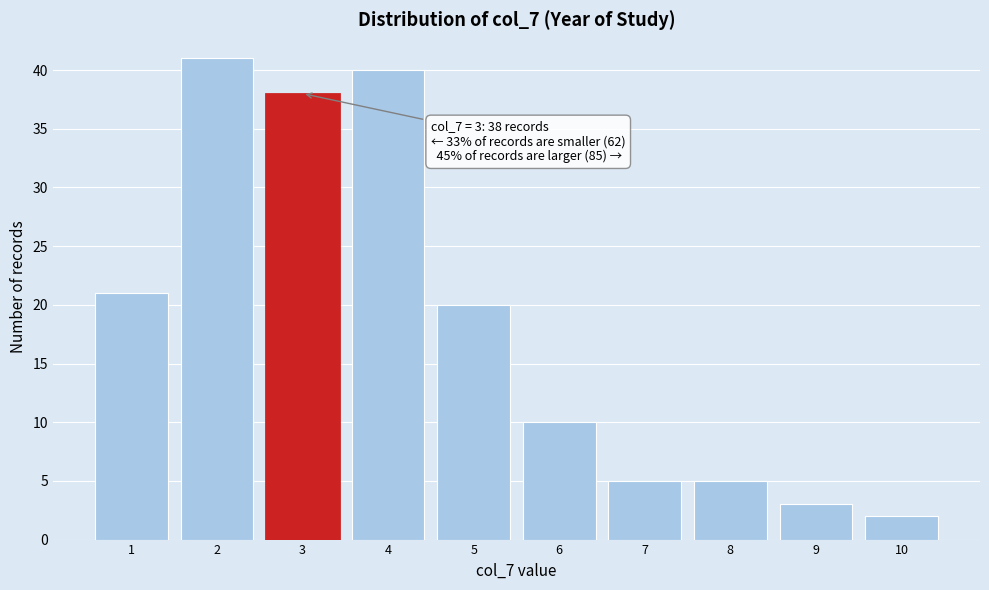

Reading left to right, what are all the values shown in this chart?

21	41	38	40	20	10	5	5	3	2